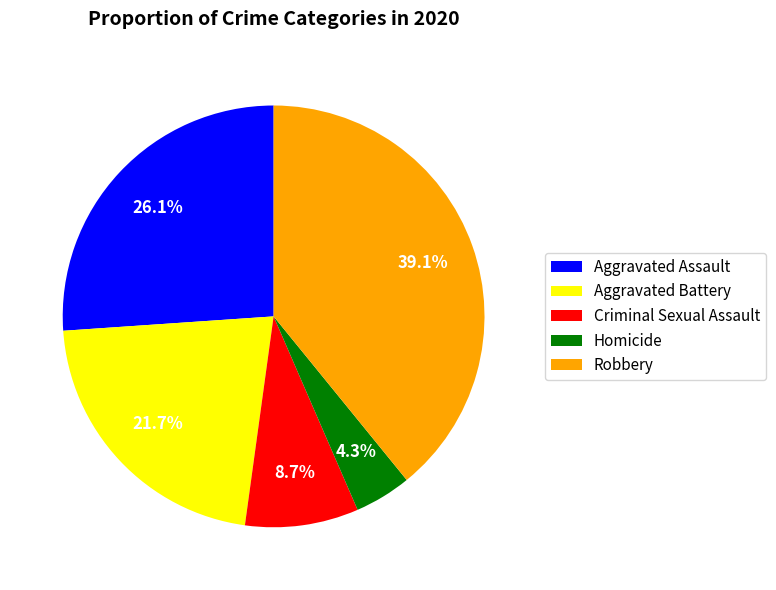

The Robbery slice represents 39% of the pie. True or false?

True